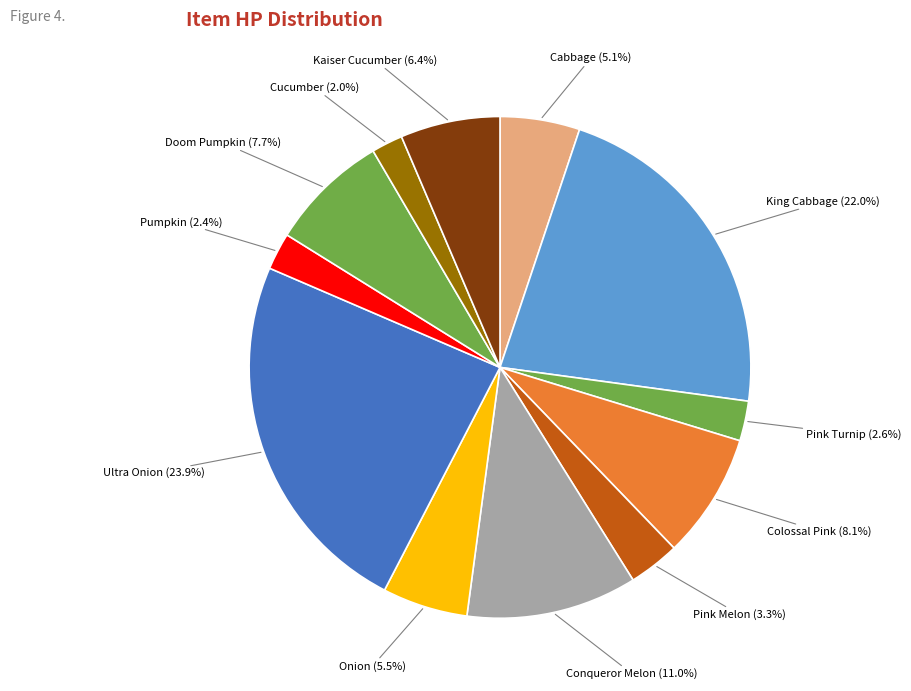

Which slice is the smallest?

Cucumber